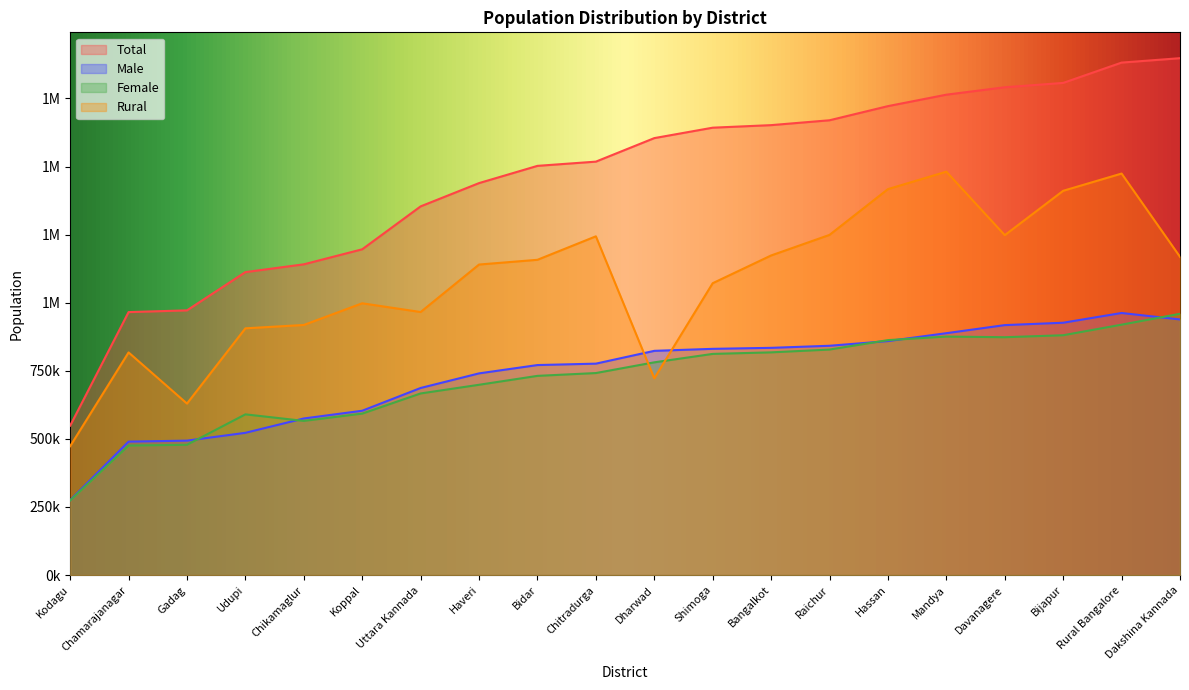

Rank the series by their maximum value, from lowest to highest.

Female, Male, Rural, Total